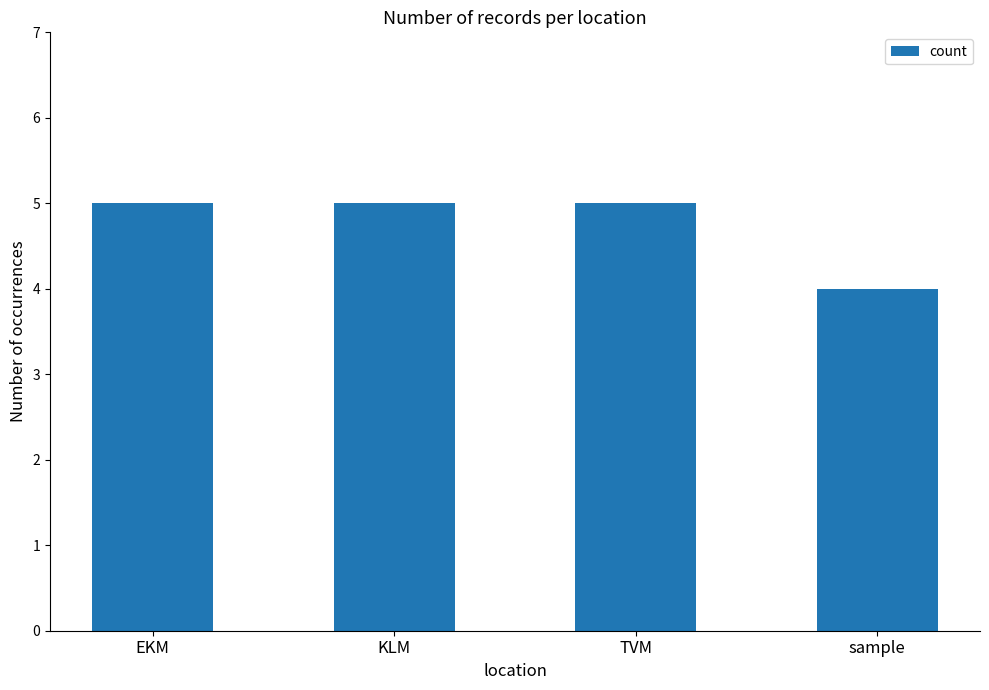

True or false: the data shows 8 at EKM.

False